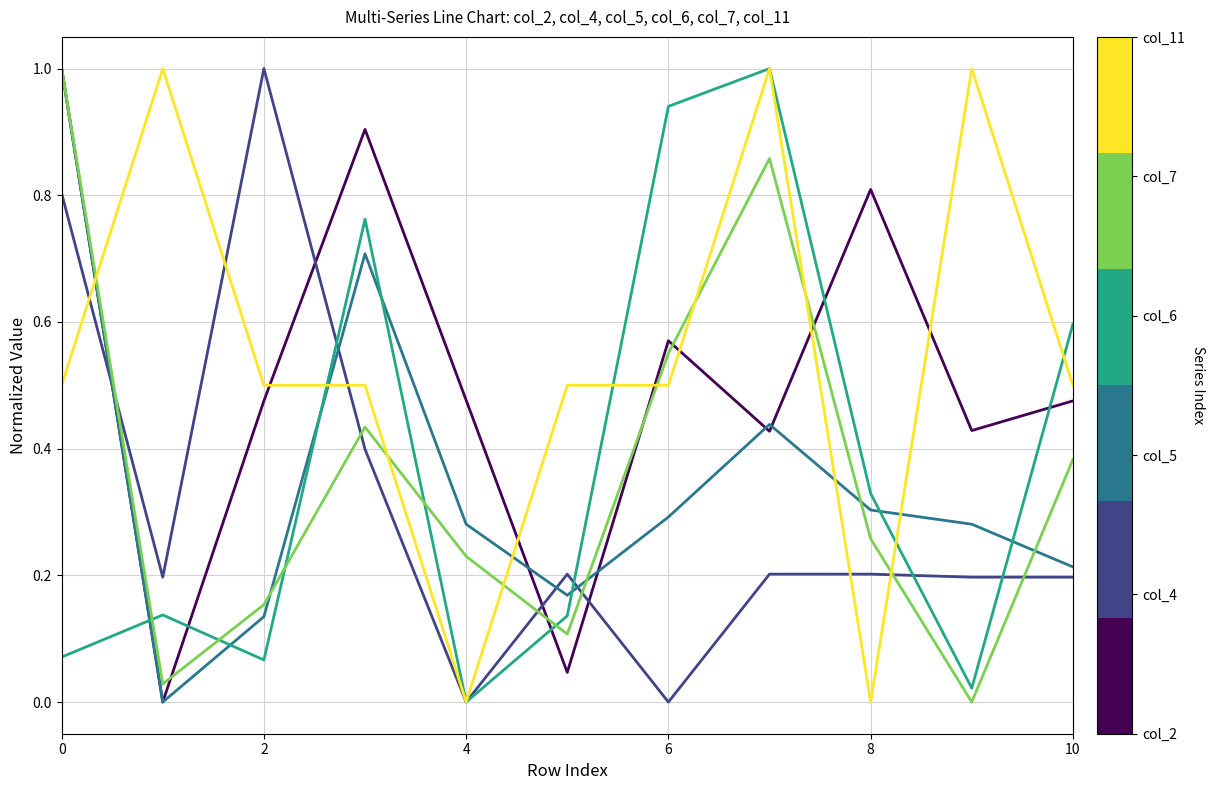

Reading left to right, list all the values displayed in this chart.

col_2: 1.0	0.0	0.5	0.9	0.5	0.0	0.6	0.4	0.8	0.4	0.5
col_4: 0.8	0.2	1.0	0.4	0.0	0.2	0.0	0.2	0.2	0.2	0.2
col_5: 1.0	0.0	0.1	0.7	0.3	0.2	0.3	0.4	0.3	0.3	0.2
col_6: 0.1	0.1	0.1	0.8	0.0	0.1	0.9	1.0	0.3	0.0	0.6
col_7: 1.0	0.0	0.2	0.4	0.2	0.1	0.6	0.9	0.3	0.0	0.4
col_11: 0.5	1.0	0.5	0.5	0.0	0.5	0.5	1.0	0.0	1.0	0.5